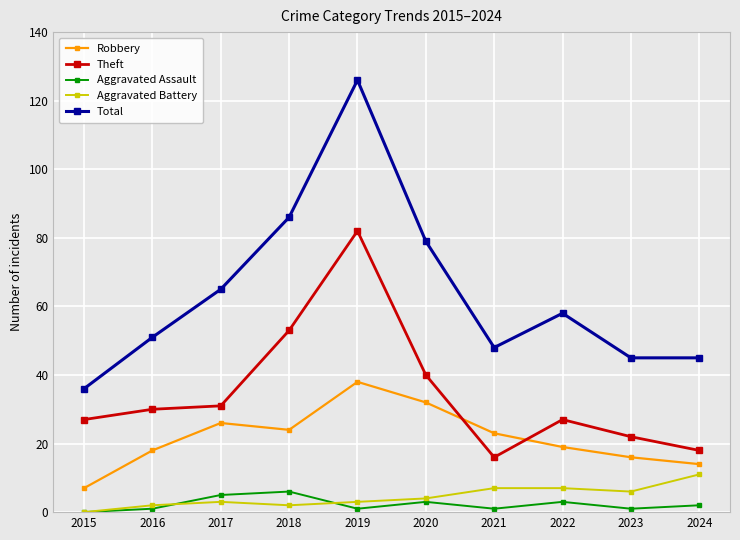

Reading left to right, what are all the values shown in this chart?

Robbery: 2015=7	2016=18	2017=26	2018=24	2019=38	2020=32	2021=23	2022=19	2023=16	2024=14
Theft: 2015=27	2016=30	2017=31	2018=53	2019=82	2020=40	2021=16	2022=27	2023=22	2024=18
Aggravated Assault: 2015=0	2016=1	2017=5	2018=6	2019=1	2020=3	2021=1	2022=3	2023=1	2024=2
Aggravated Battery: 2015=0	2016=2	2017=3	2018=2	2019=3	2020=4	2021=7	2022=7	2023=6	2024=11
Total: 2015=36	2016=51	2017=65	2018=86	2019=126	2020=79	2021=48	2022=58	2023=45	2024=45